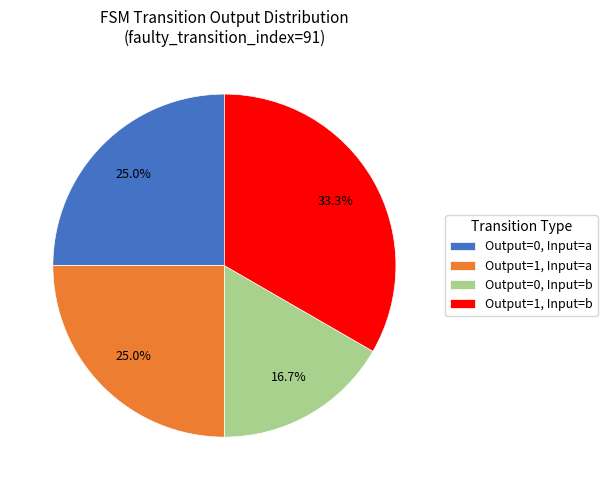

What is the smallest slice in the pie chart?

Output=0, Input=b